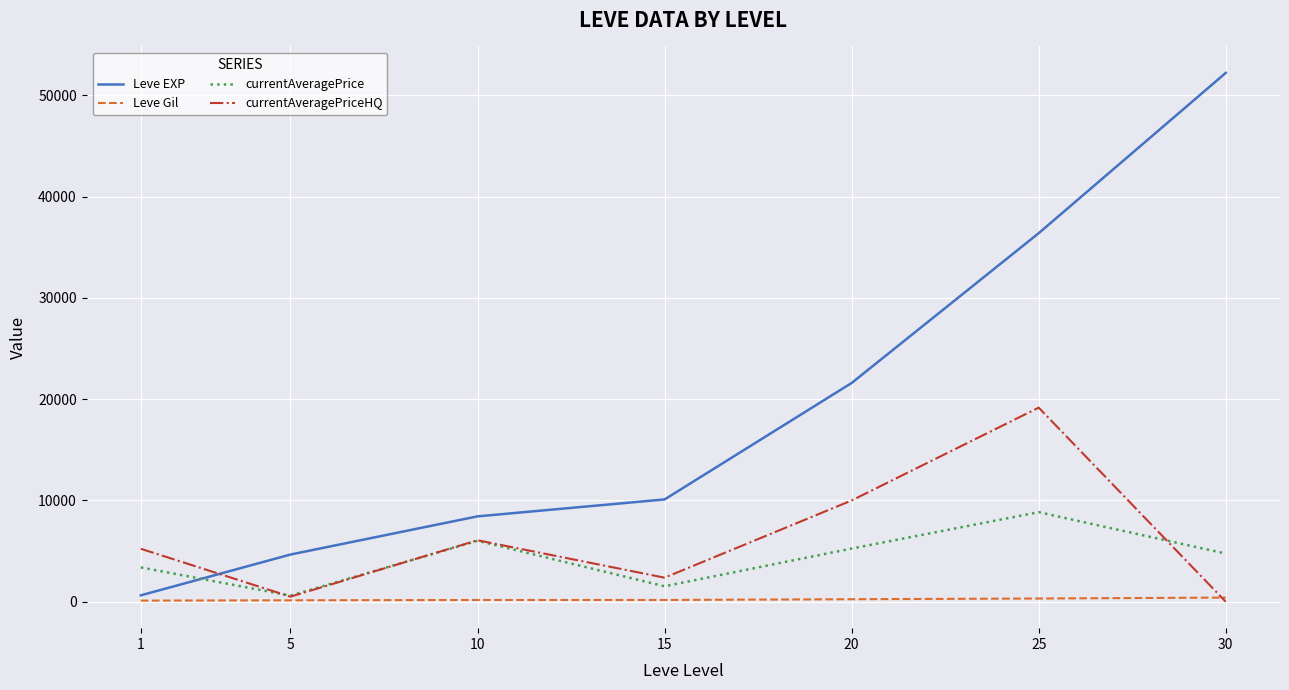

Is the value of Leve Gil at 10 greater than the value of currentAveragePriceHQ at 20?

No